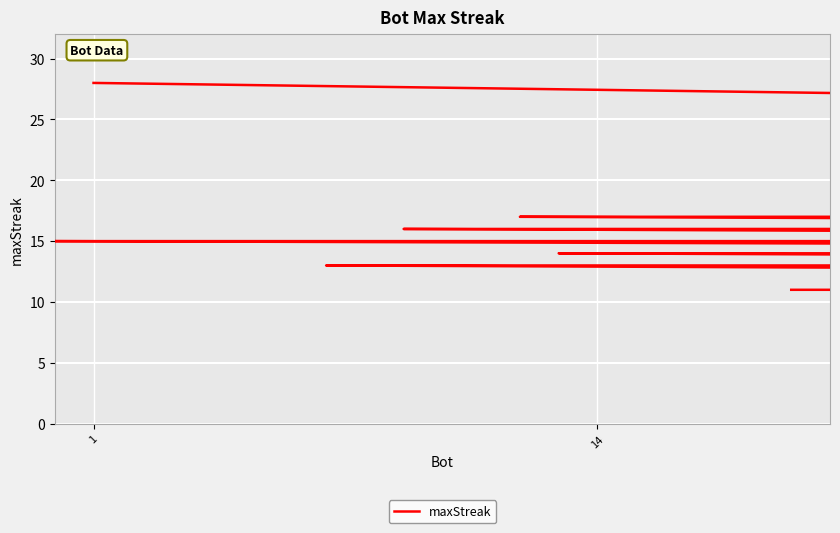

Reading left to right, extract all data points from this chart.

28	27	24	19	19	18	18	17	17	16	16	16	16	15	15	15	15	15	15	14	14	14	14	14	14	13	13	13	12	12	12	12	11	11	11	11	11	11	11	11